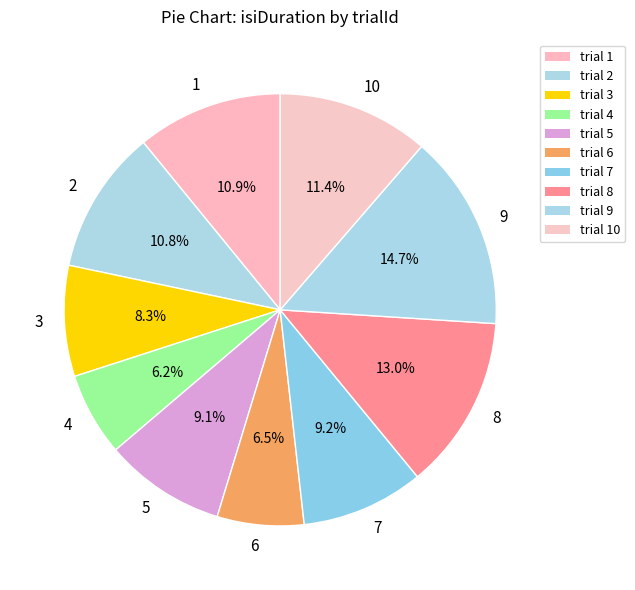

Approximately how many times larger is the value at 6 compared to 10?

0.6